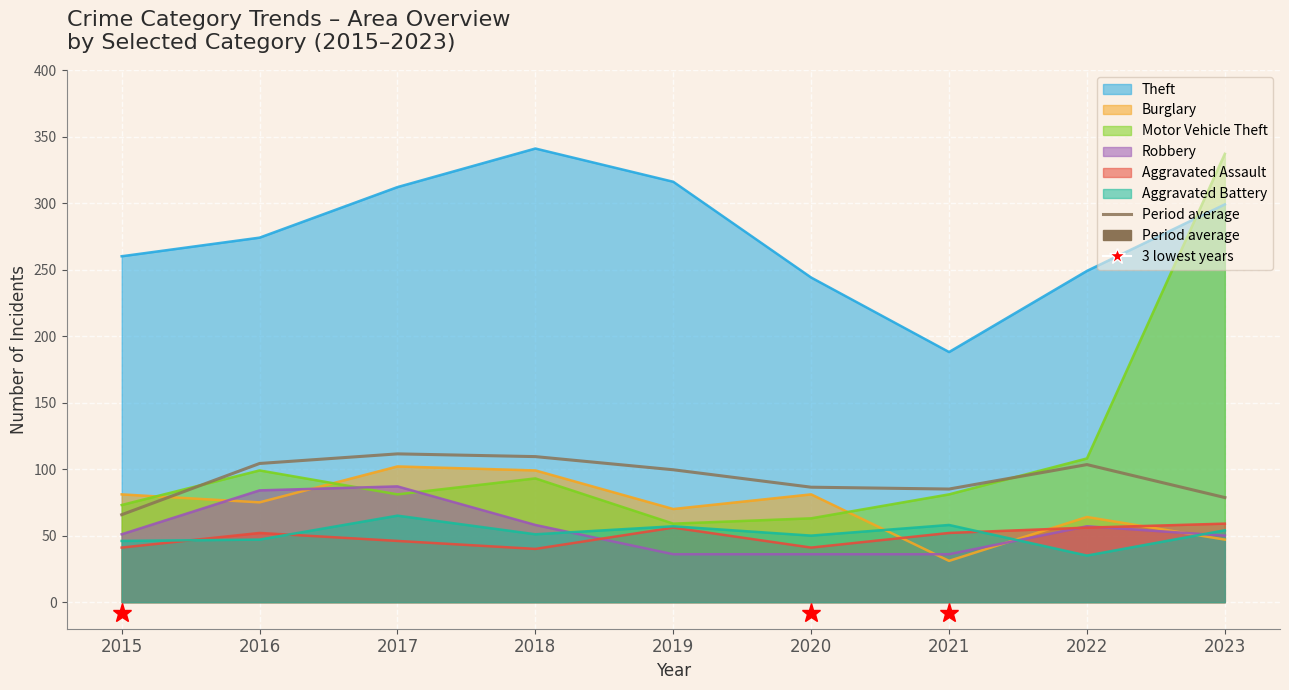

List the labels in order of value, smallest first.

2015, 2023, 2021, 2020, 2019, 2022, 2016, 2018, 2017